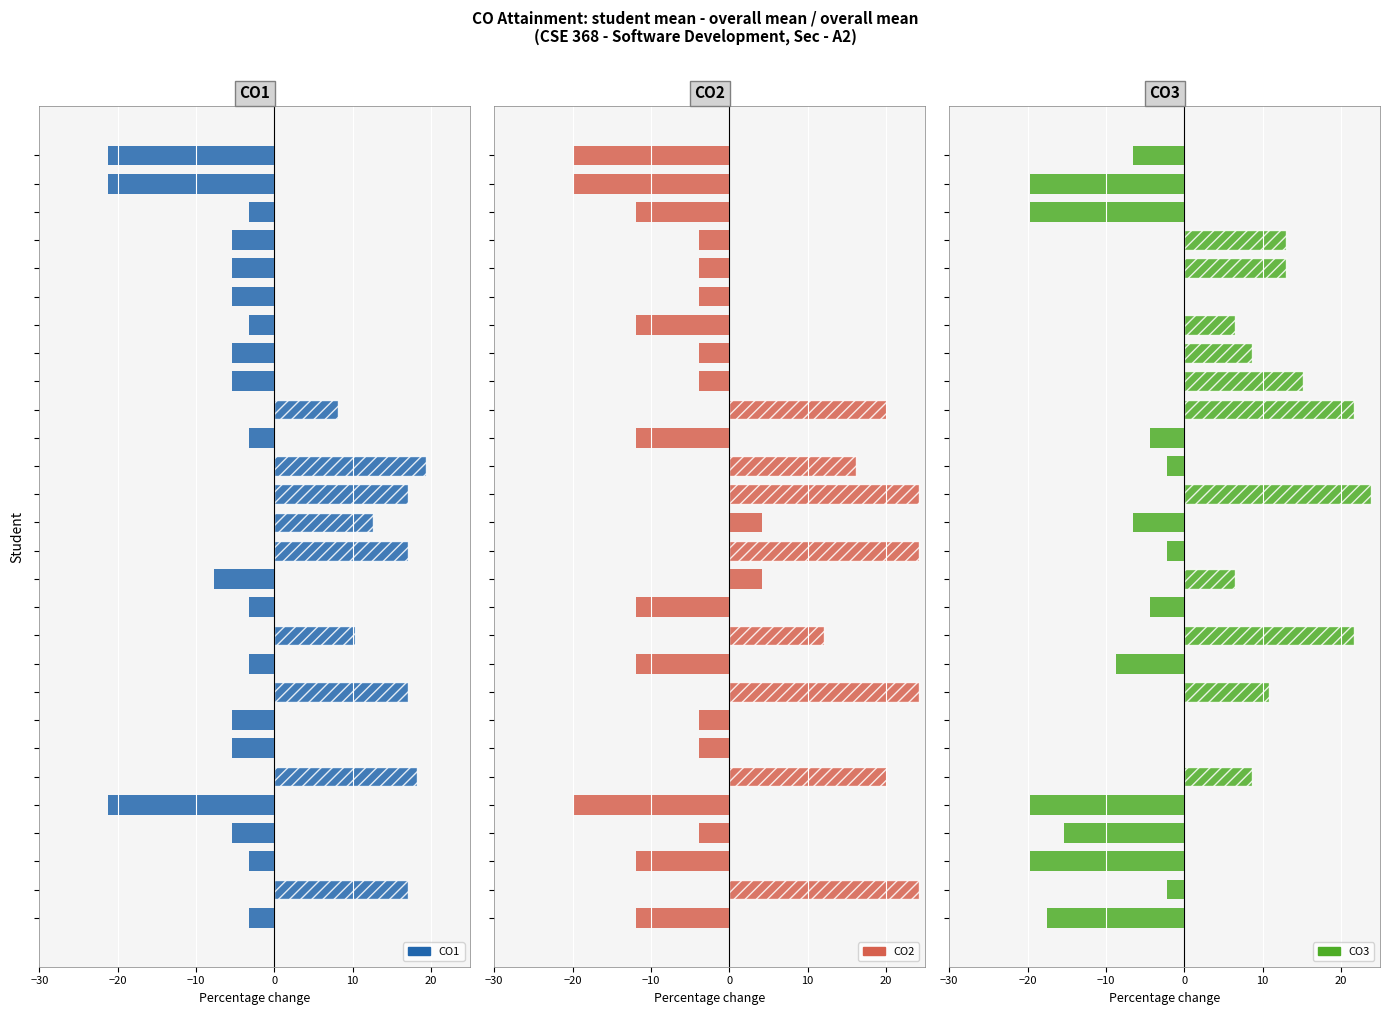

How many groups of bars are there?

28